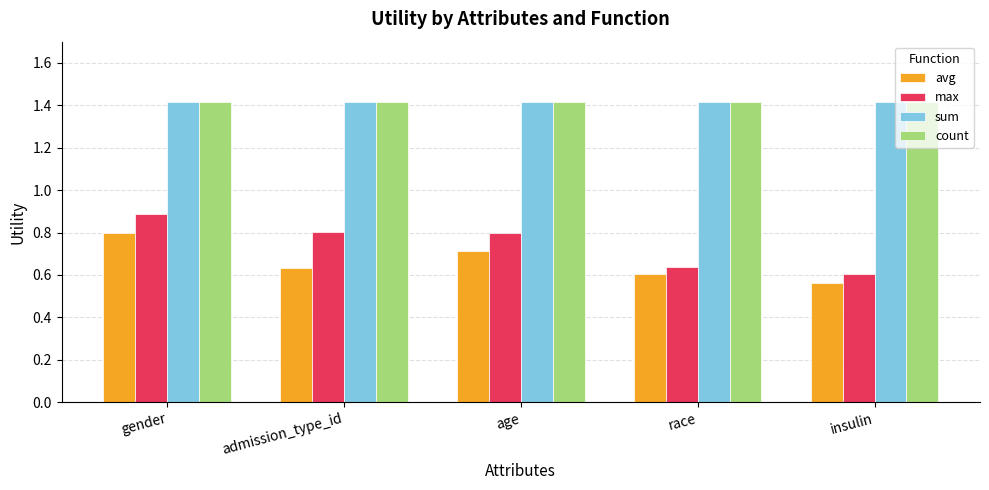

What is the value of the count bar at the 3rd from the left?

1.4